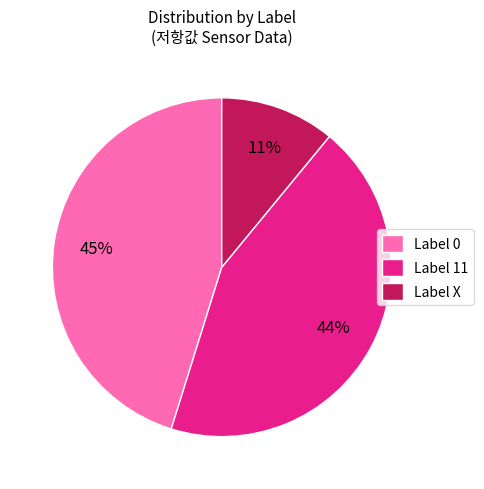

The Label 11 slice represents 31% of the pie. True or false?

False